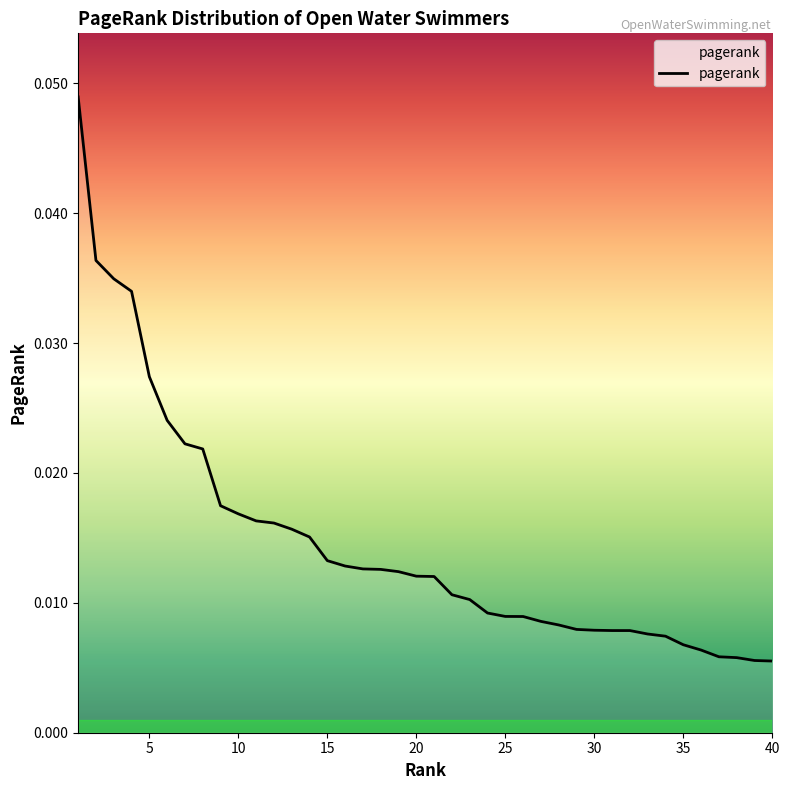

How many series are shown in this chart?

1